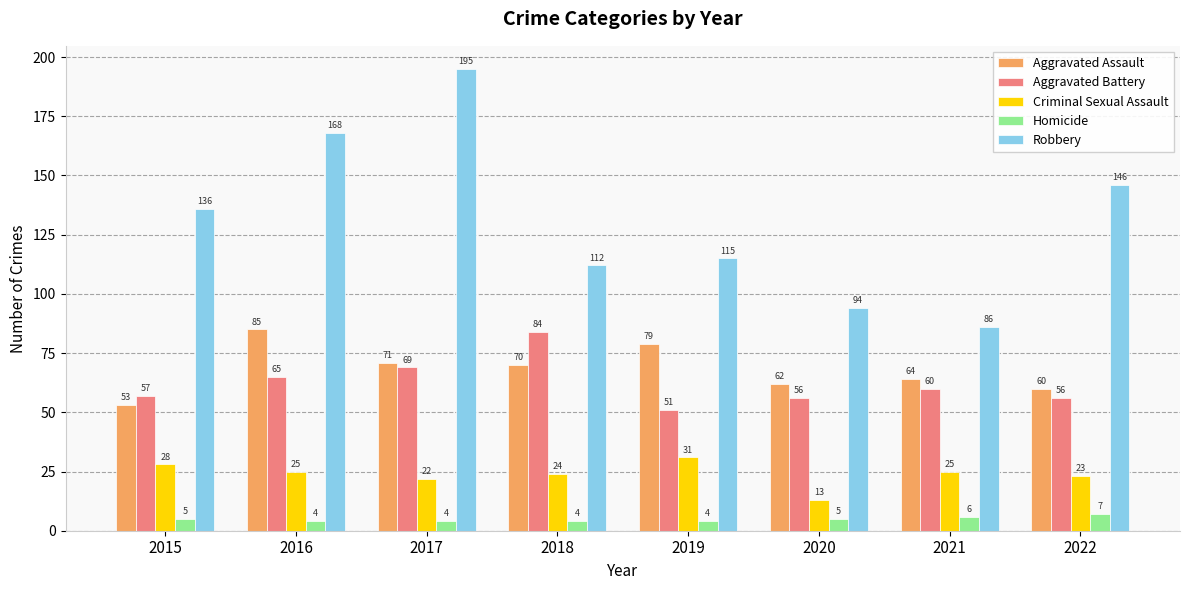

Which series changed the most between 2018 and 2021?

Robbery